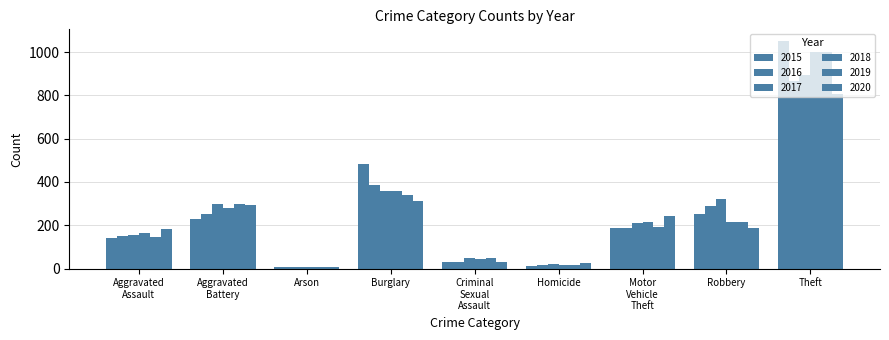

What is the label of the 1st bar from the left?

Aggravated Assault